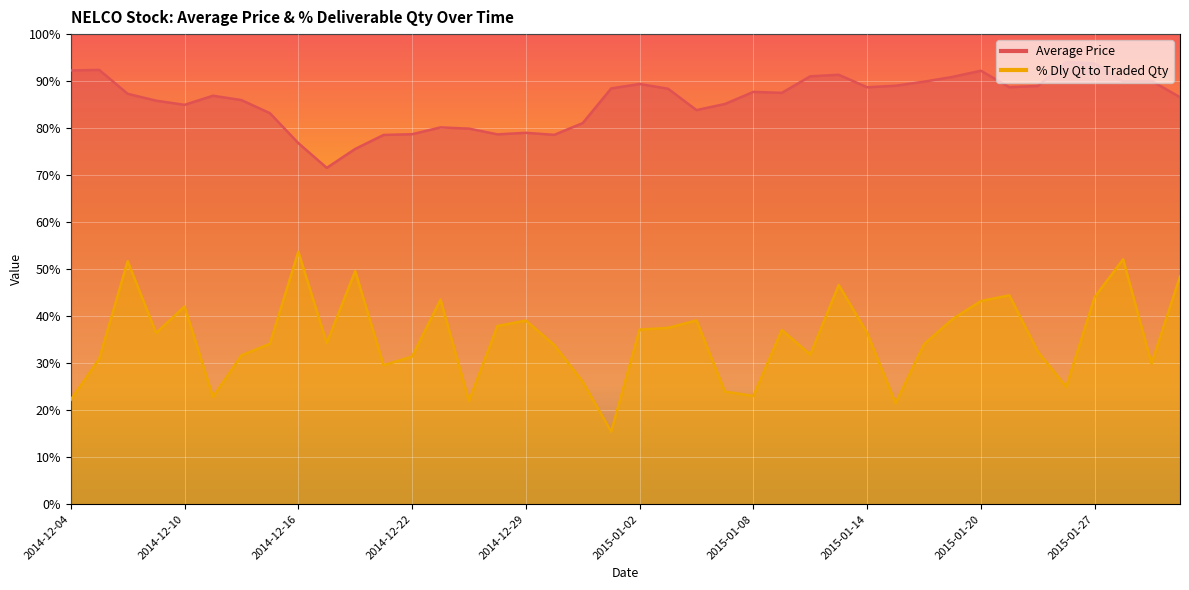

True or false: % Dly Qt to Traded Qty and Average Price cross at least once.

False